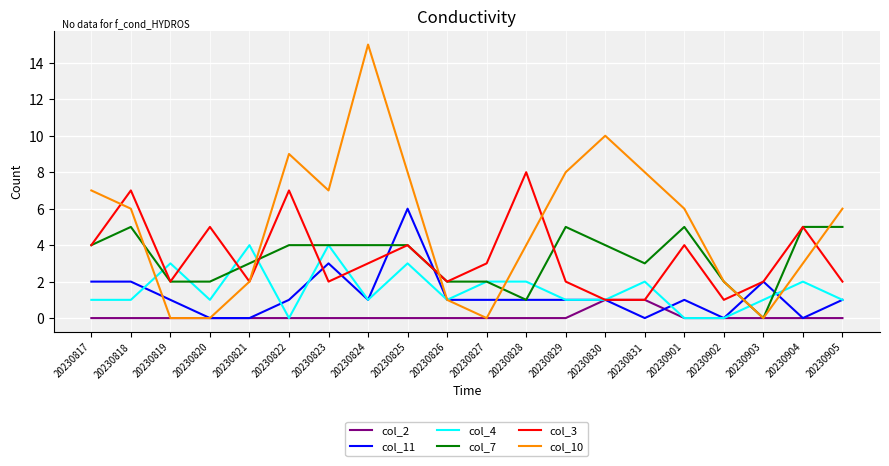

True or false: col_7 has a value of 4 at 20230825.

True